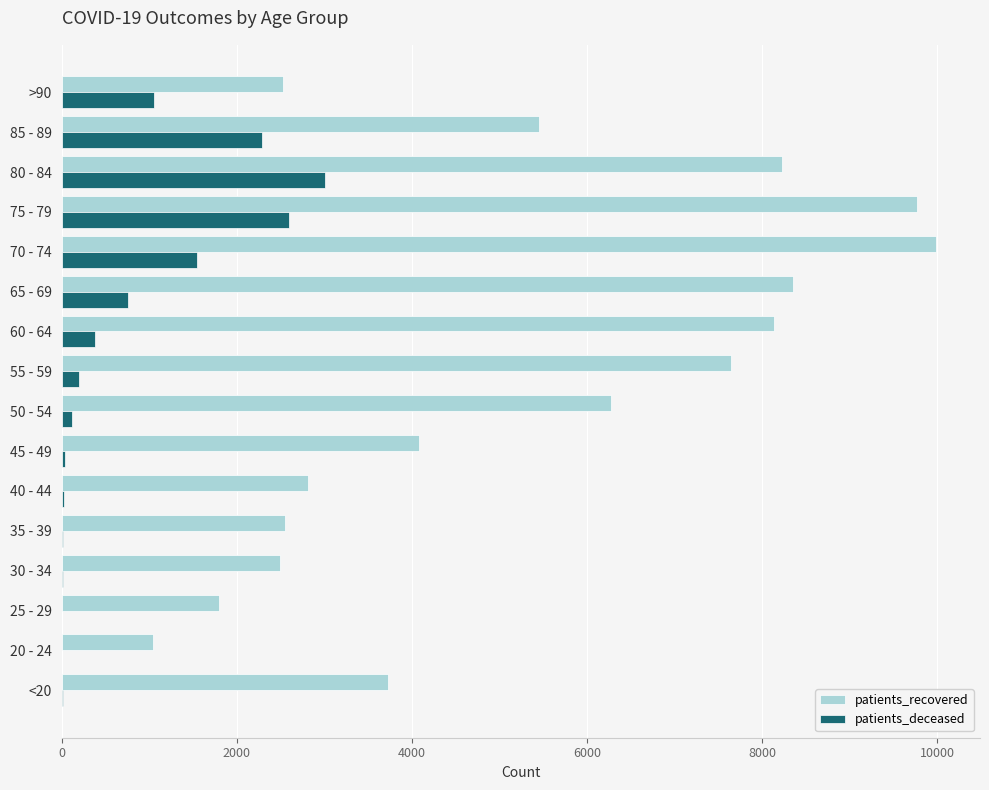

What is the maximum value shown in the chart?

9988